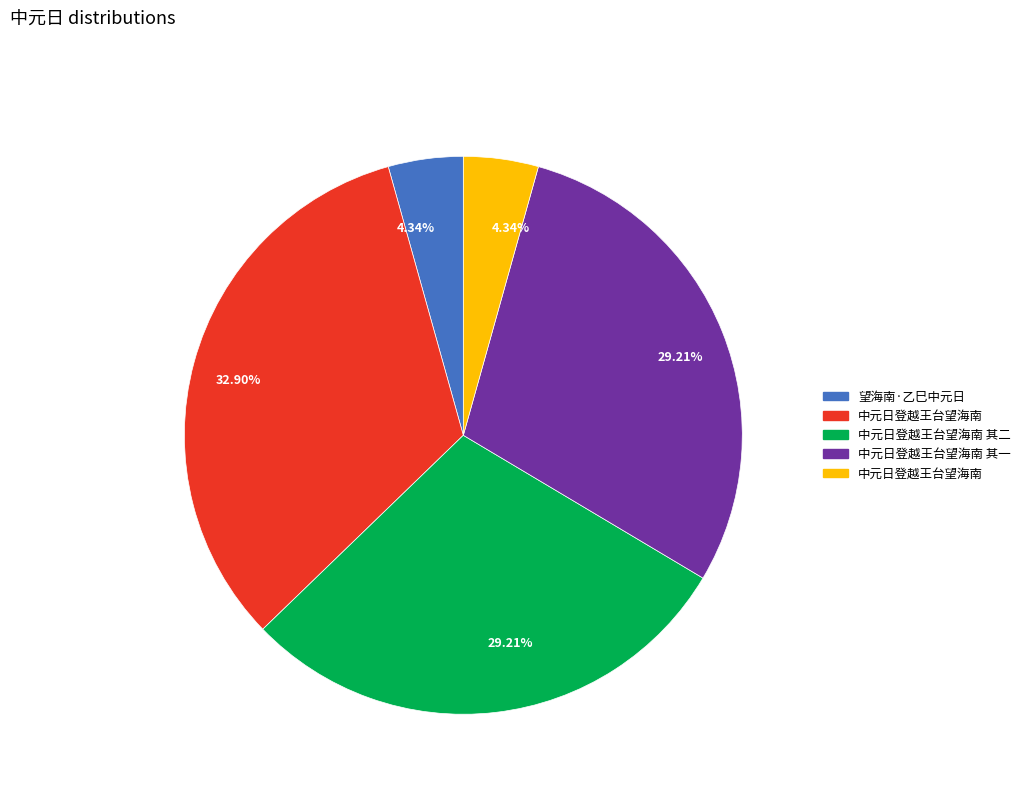

Does any single category account for the majority?

No